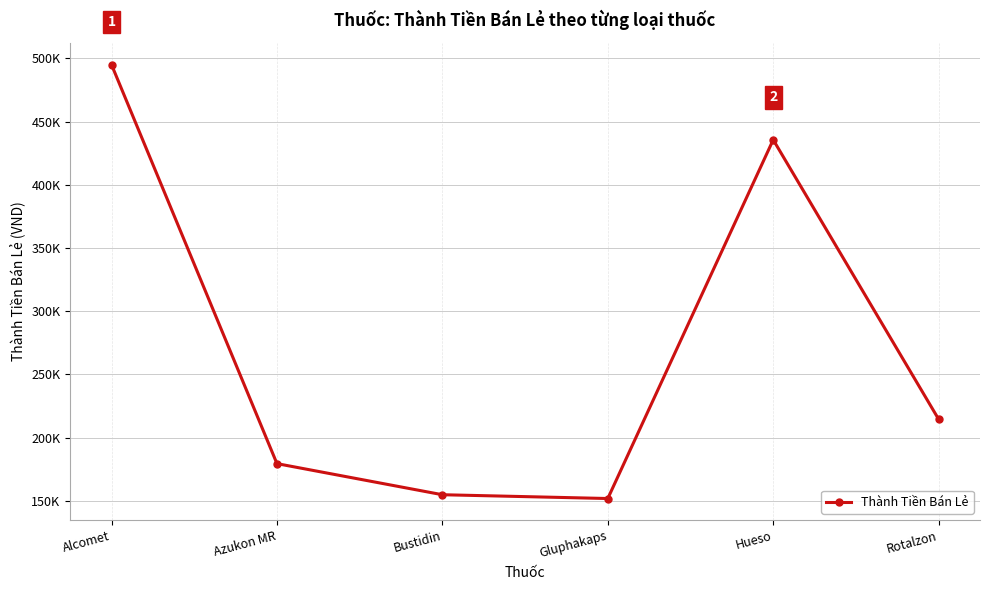

Is this an area chart (filled region under the line)?

No